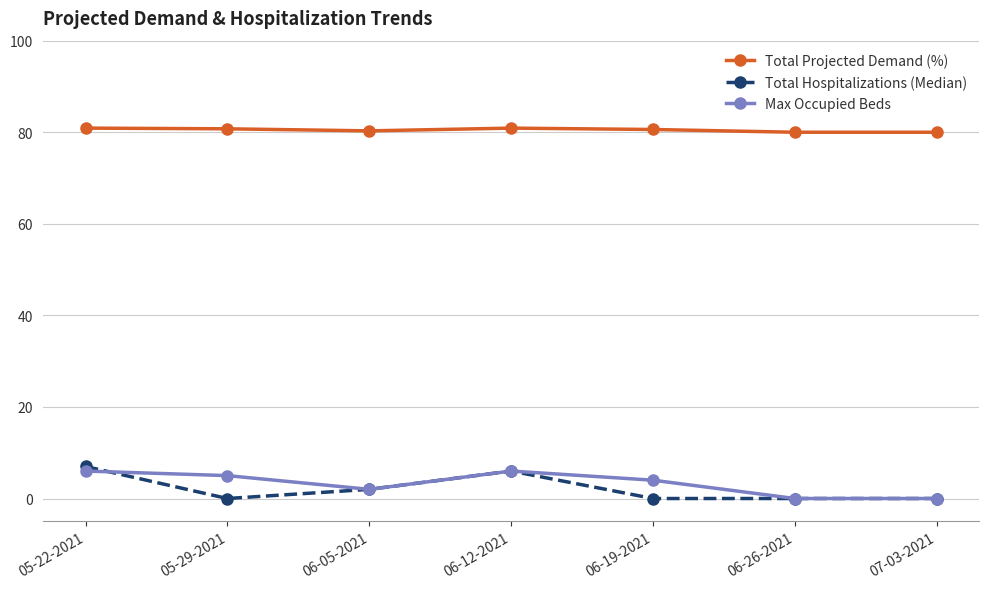

At which category does Total Hospitalizations (Median) reach its first local peak?

06-12-2021